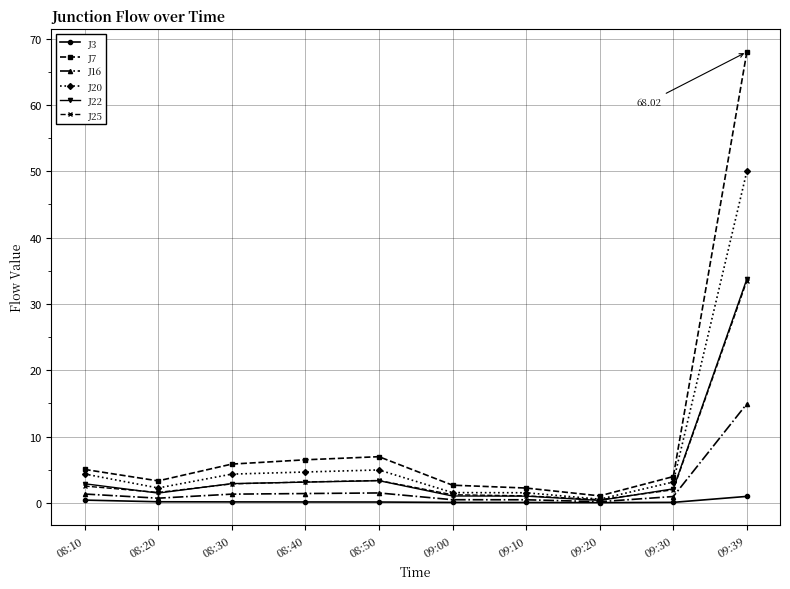

Is the value of J20 at 08:30 greater than the value of J22 at 09:10?

Yes